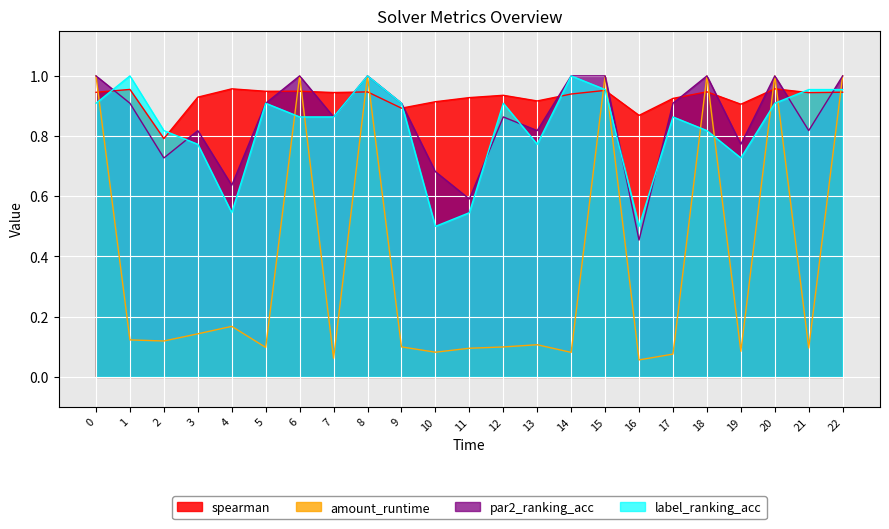

Reading left to right, list all the values displayed in this chart.

spearman: 0=0.9	1=1.0	2=0.8	3=0.9	4=1.0	5=0.9	6=0.9	7=0.9	8=0.9	9=0.9	10=0.9	11=0.9	12=0.9	13=0.9	14=0.9	15=1.0	16=0.9	17=0.9	18=0.9	19=0.9	20=1.0	21=0.9	22=0.9
amount_runtime: 0=1.0	1=0.1	2=0.1	3=0.1	4=0.2	5=0.1	6=1.0	7=0.1	8=1.0	9=0.1	10=0.1	11=0.1	12=0.1	13=0.1	14=0.1	15=1.0	16=0.1	17=0.1	18=1.0	19=0.1	20=1.0	21=0.1	22=1.0
par2_ranking_acc: 0=1.0	1=0.9	2=0.7	3=0.8	4=0.6	5=0.9	6=1.0	7=0.9	8=1.0	9=0.9	10=0.7	11=0.6	12=0.9	13=0.8	14=1.0	15=1.0	16=0.5	17=0.9	18=1.0	19=0.8	20=1.0	21=0.8	22=1.0
label_ranking_acc: 0=0.9	1=1.0	2=0.8	3=0.8	4=0.5	5=0.9	6=0.9	7=0.9	8=1.0	9=0.9	10=0.5	11=0.5	12=0.9	13=0.8	14=1.0	15=1.0	16=0.5	17=0.9	18=0.8	19=0.7	20=0.9	21=1.0	22=1.0